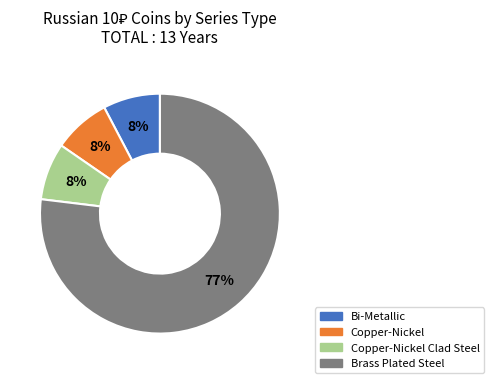

Is it true that Bi-Metallic is 8% of the pie?

True